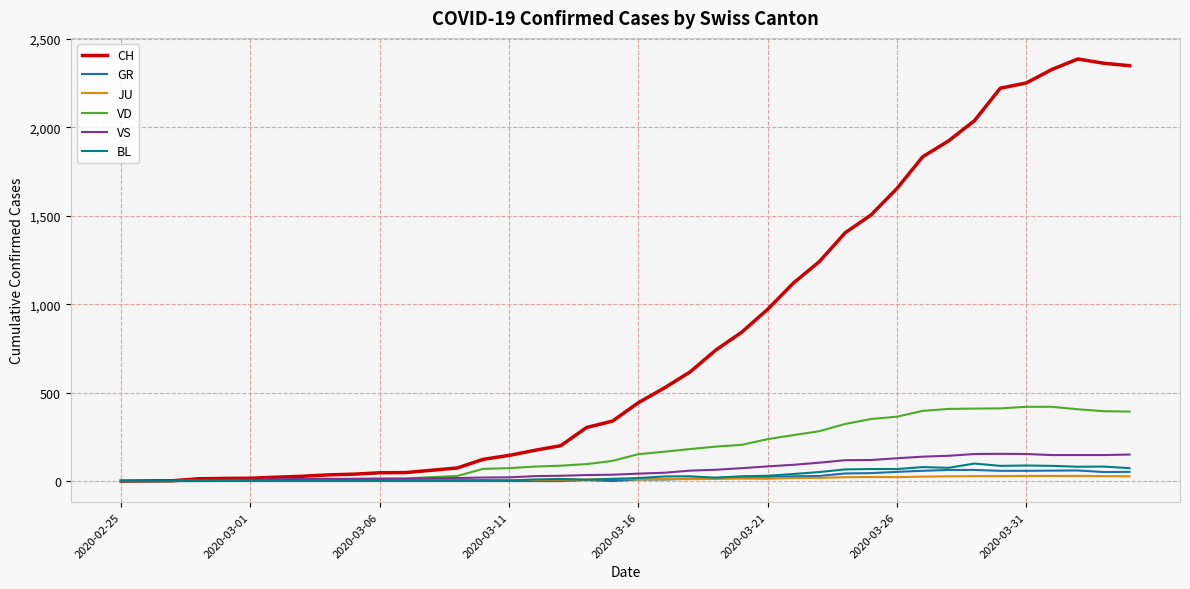

Which series has the largest total across all categories?

CH